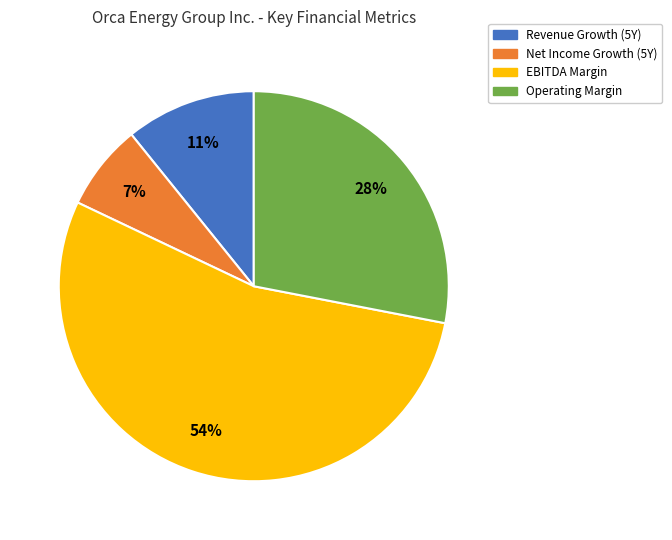

Is there a majority slice in this chart?

Yes